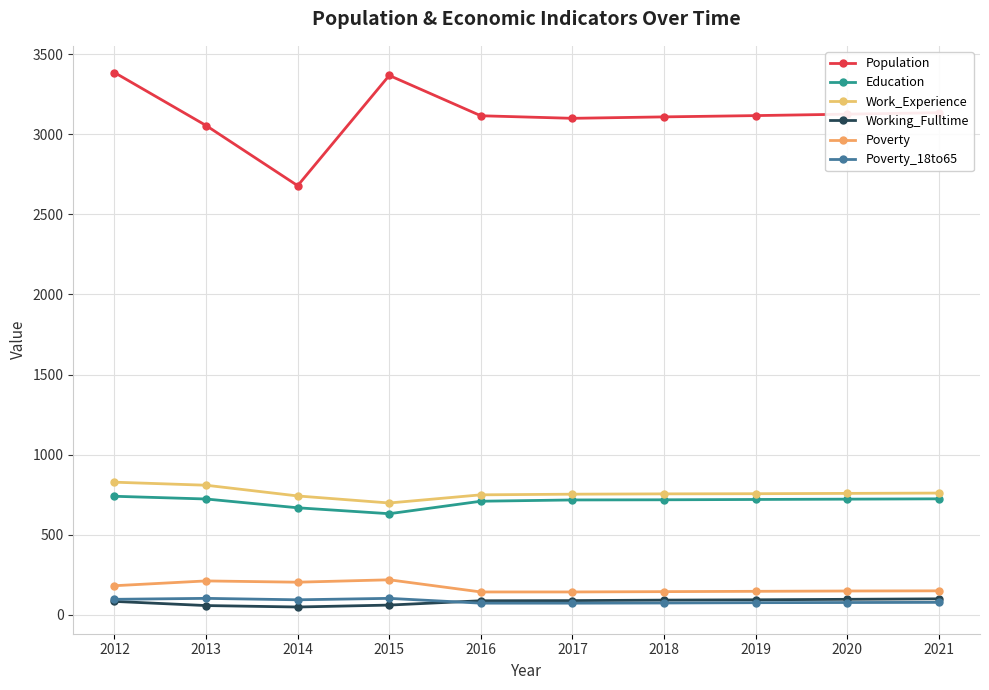

Which series has the largest total across all categories?

Population